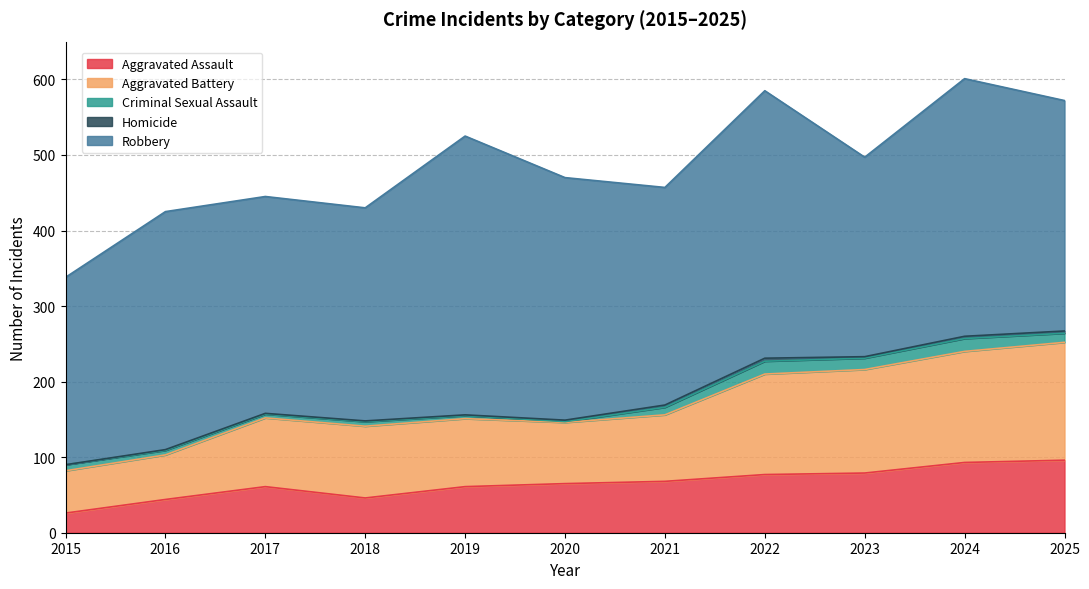

Does the chart display data point markers on the line(s)?

No